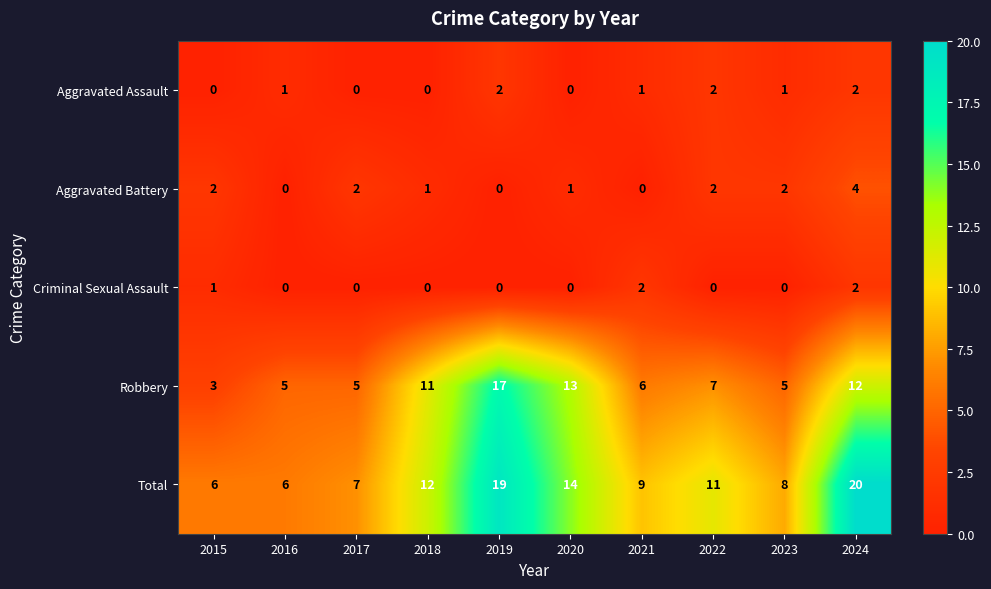

At how many categories does at least one series exceed 3?

10